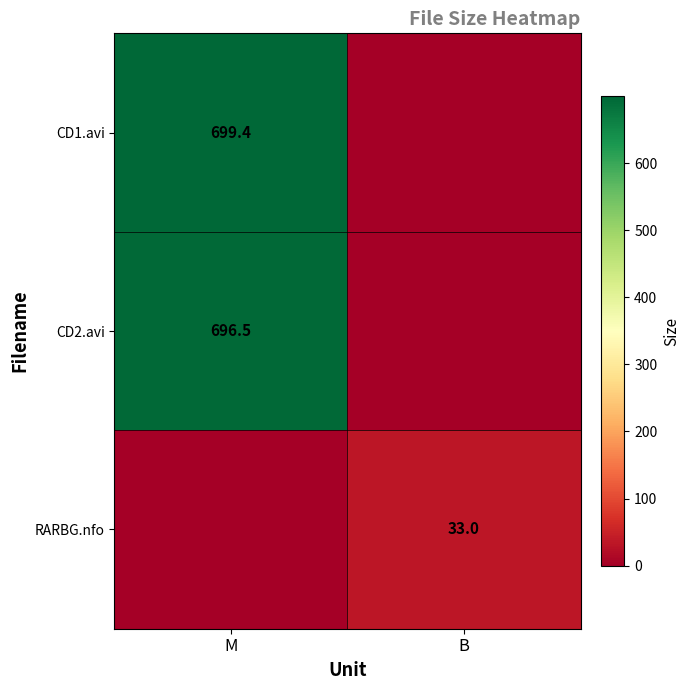

Is the value of CD2.avi at M greater than the value of CD1.avi at M?

No